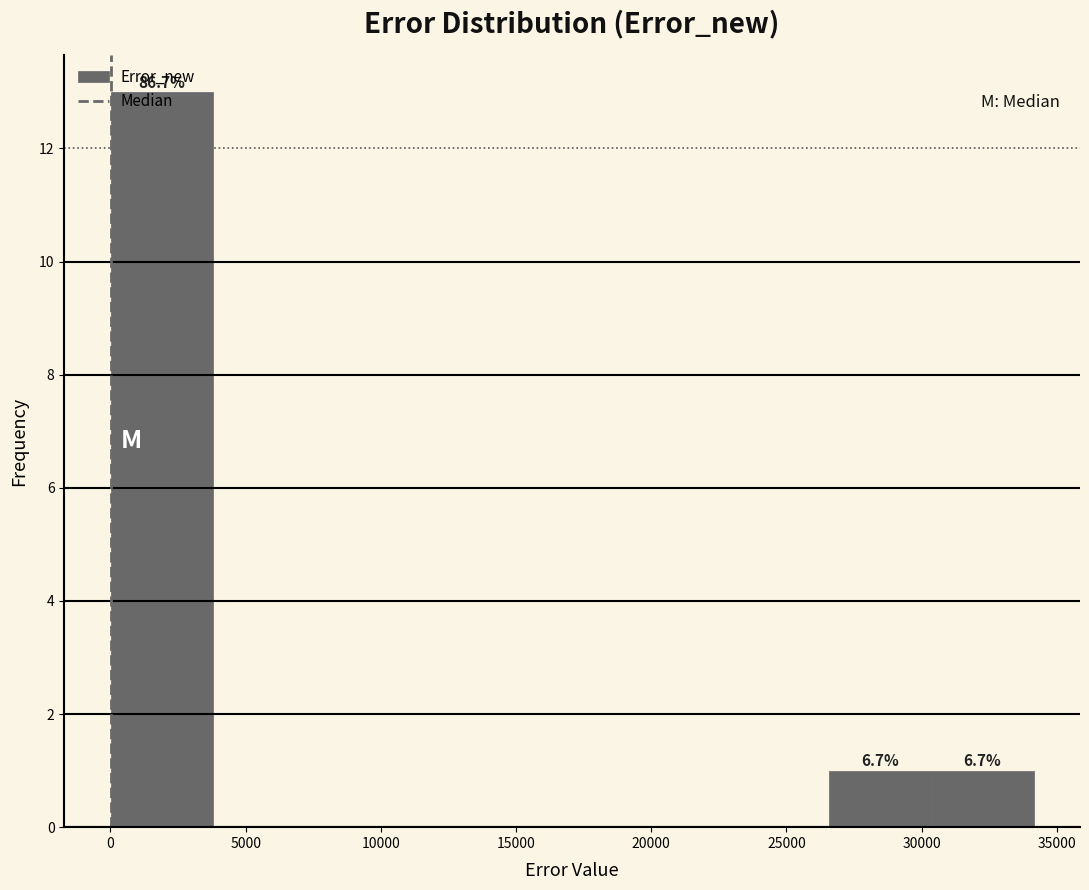

Which range on the x-axis has the tallest bar?

0 to 4000